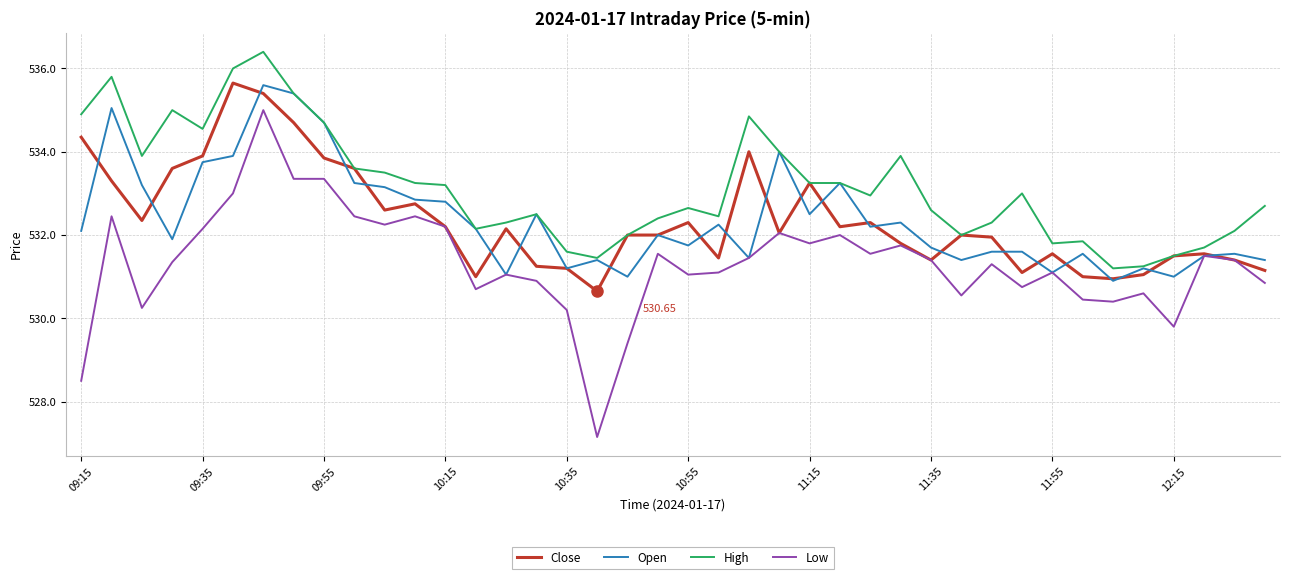

Count the number of data series in this chart.

4